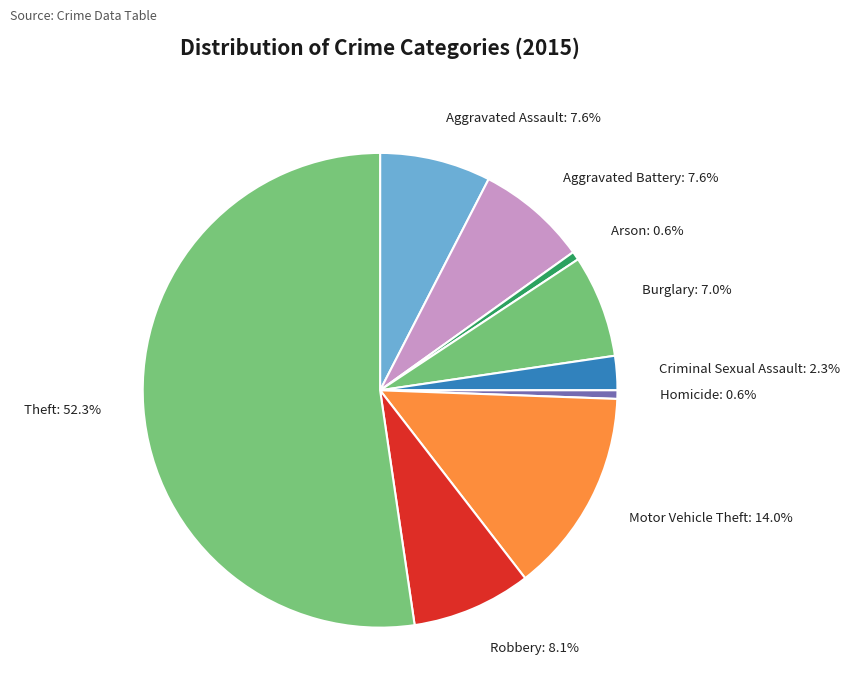

How many segments does this pie chart have?

9